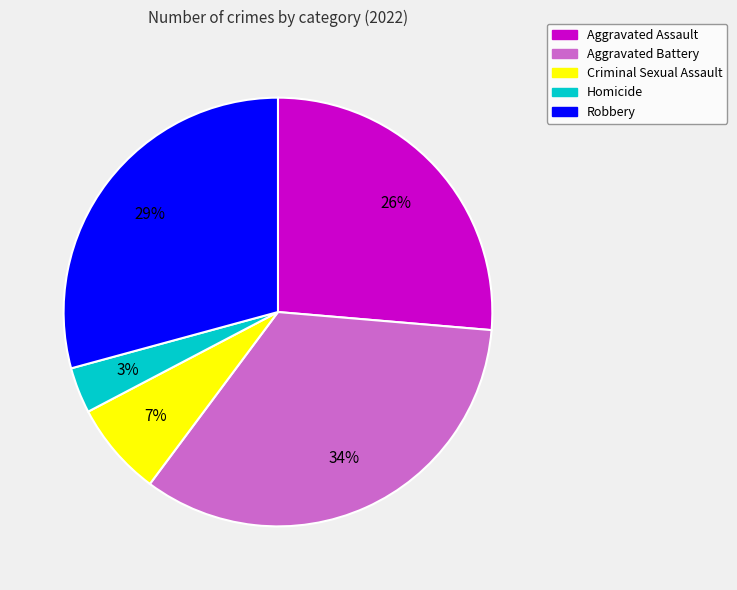

Count the number of slices in the pie.

5